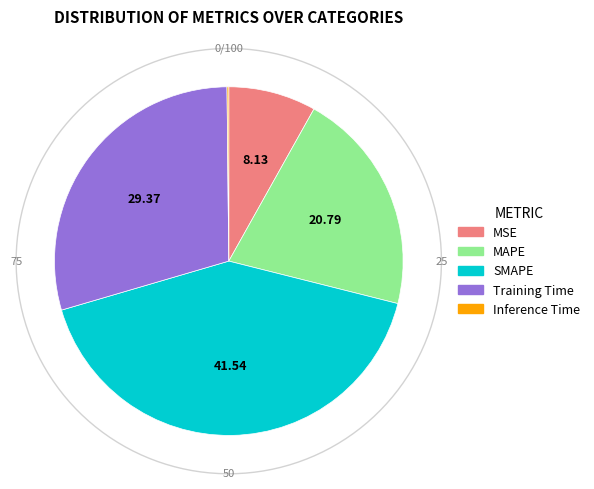

Rank the categories by value from lowest to highest.

Inference Time, MSE, MAPE, Training Time, SMAPE